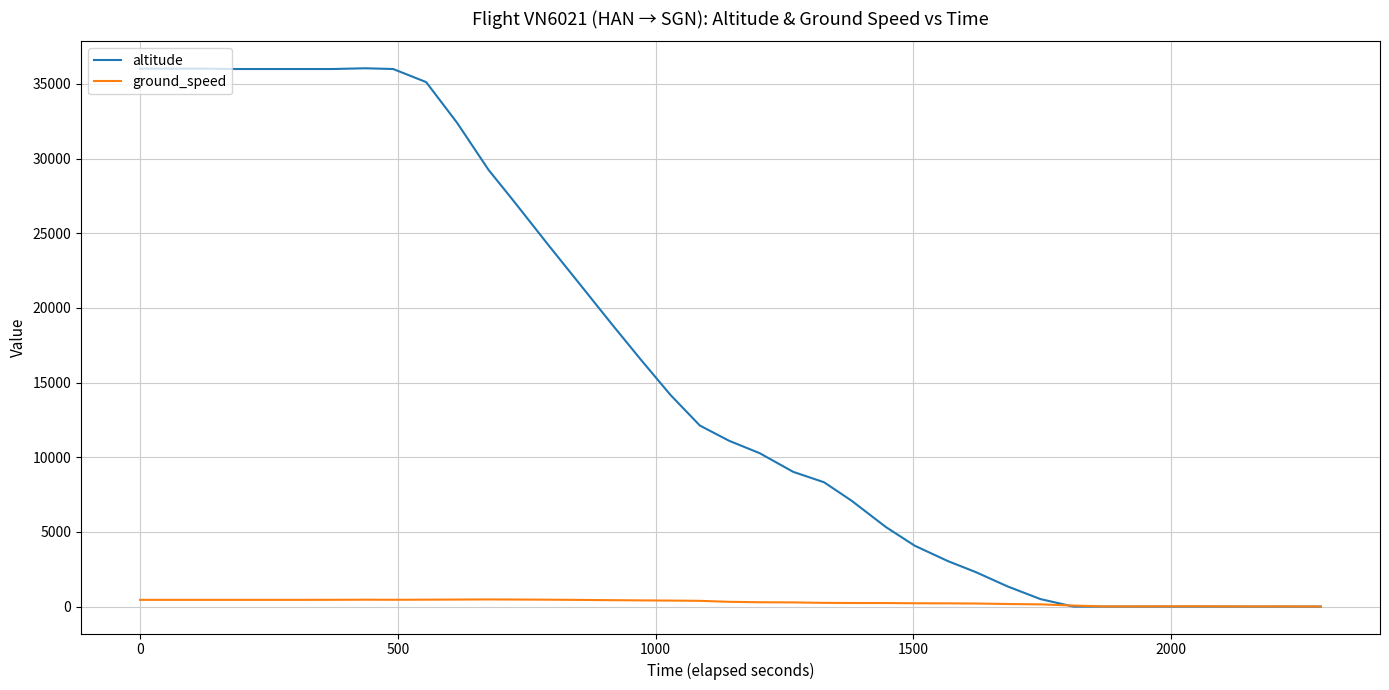

What is the maximum value shown in the chart?

36050